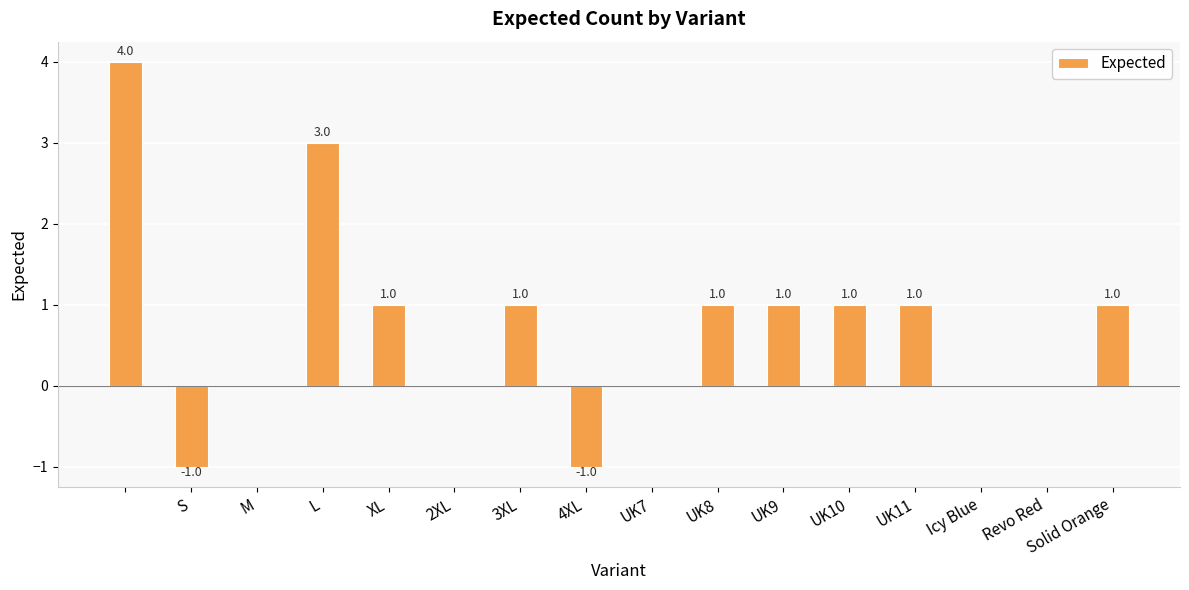

What is the greatest value displayed?

4